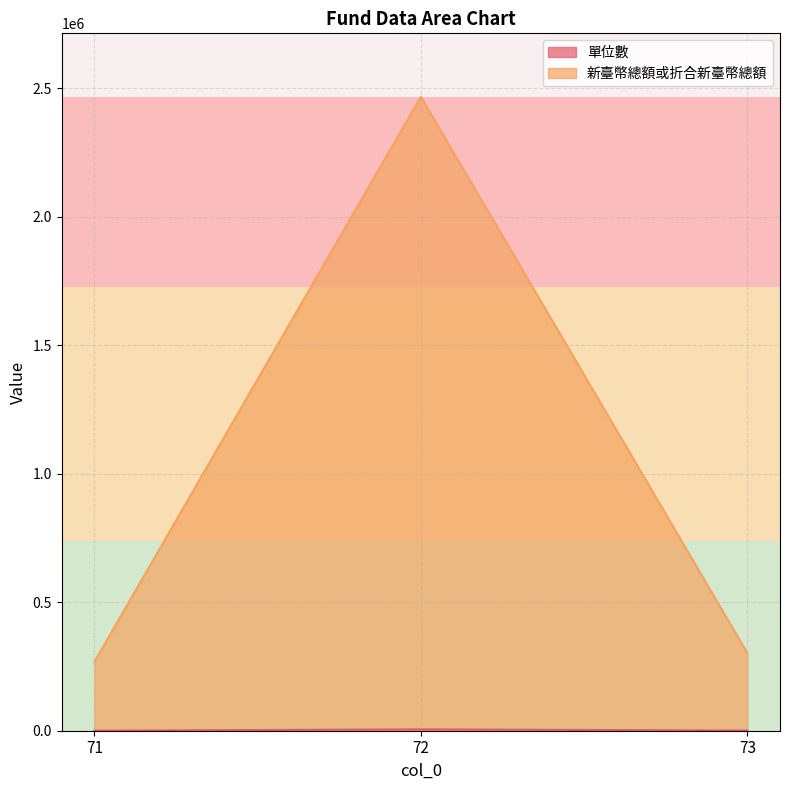

What is the smallest value displayed?

69.8